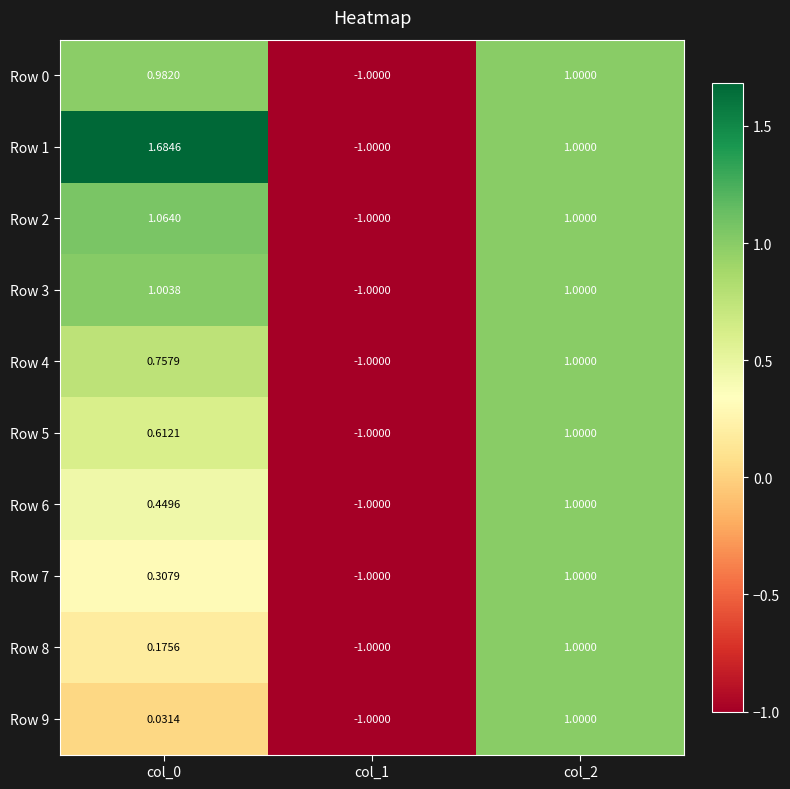

At which category does the chart reach its peak across all series?

col_0